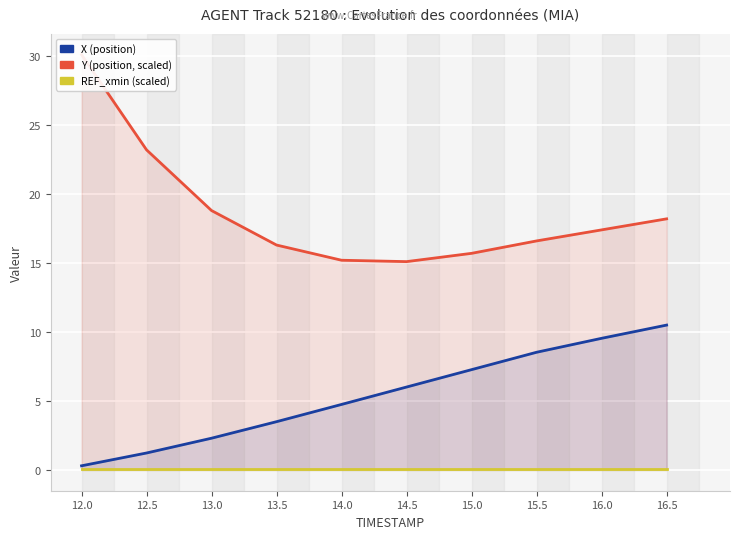

Reading left to right, list all the values displayed in this chart.

X: 12.0=0.3	12.5=1.2	13.0=2.3	13.5=3.5	14.0=4.7	14.5=6.0	15.0=7.3	15.5=8.5	16.0=9.5	16.5=10.5
Y: 12.0=30.1	12.5=23.2	13.0=18.8	13.5=16.3	14.0=15.2	14.5=15.1	15.0=15.7	15.5=16.6	16.0=17.4	16.5=18.2
REF_xmin: 12.0=0.0	12.5=0.0	13.0=0.0	13.5=0.0	14.0=0.0	14.5=0.0	15.0=0.0	15.5=0.0	16.0=0.0	16.5=0.0